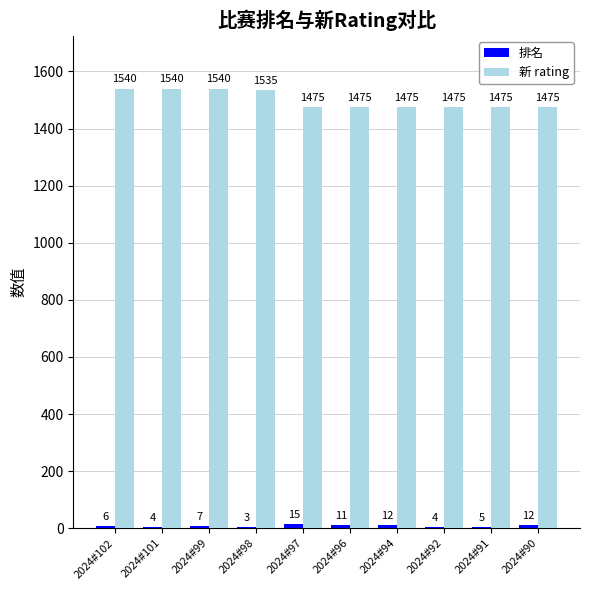

Which series has the largest total across all categories?

新 rating